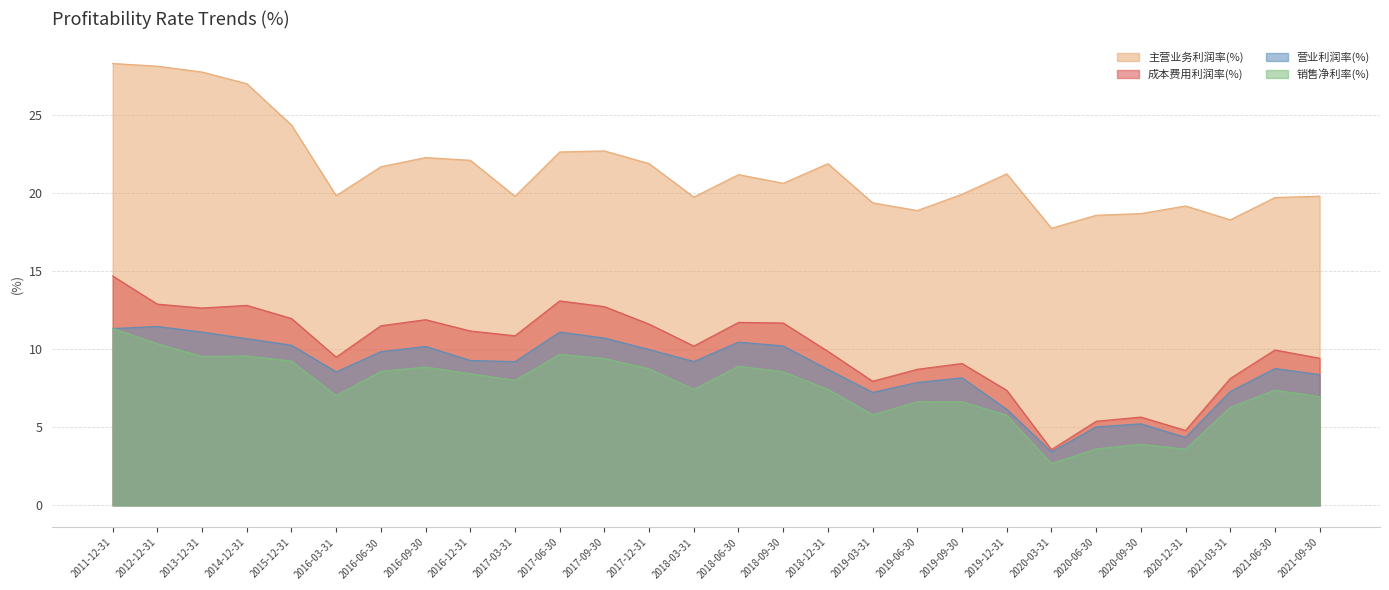

What position from the left is 2020-06-30?

23